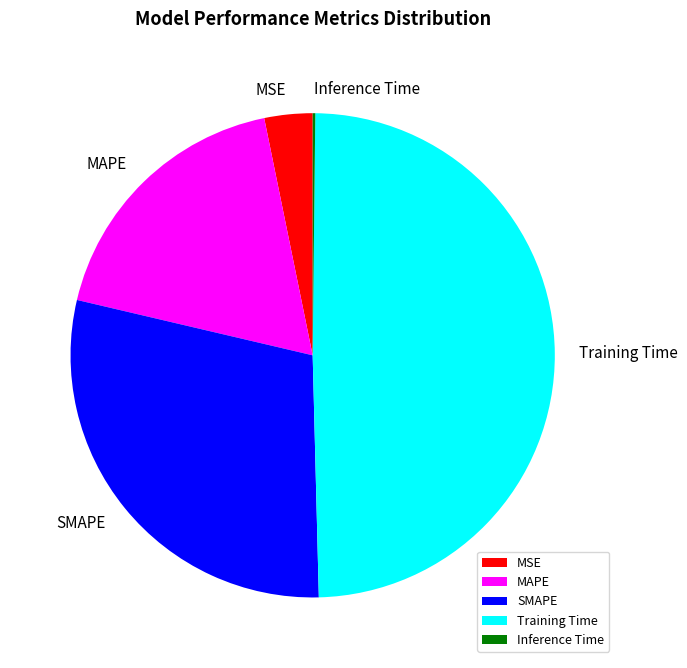

Do Training Time and SMAPE together represent more than half of the pie?

Yes